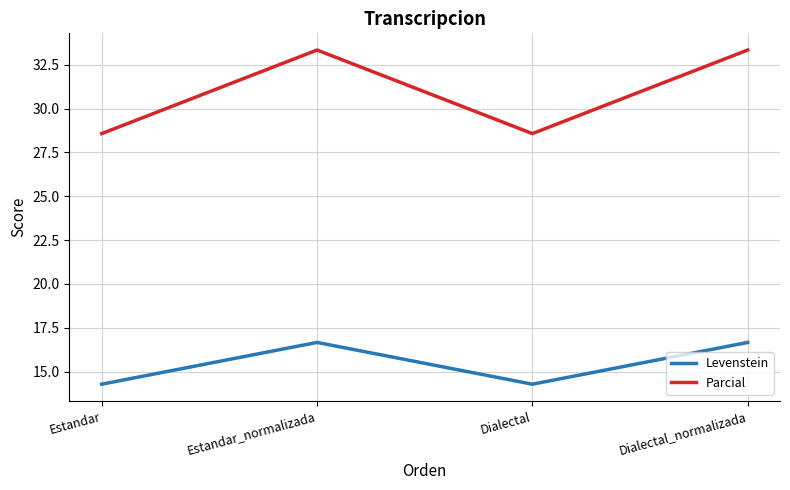

What are all the series names shown in the legend?

Levenstein, Parcial